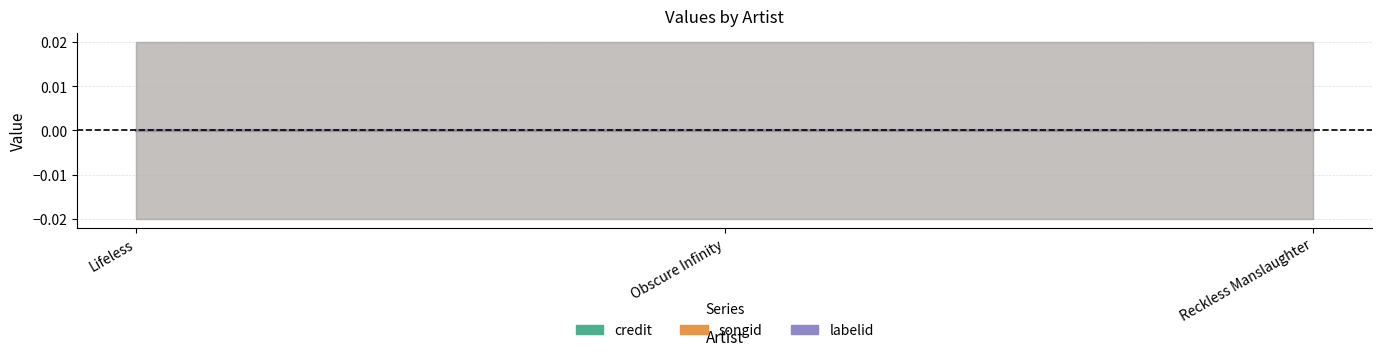

What are all the series names shown in the legend?

credit, songid, labelid